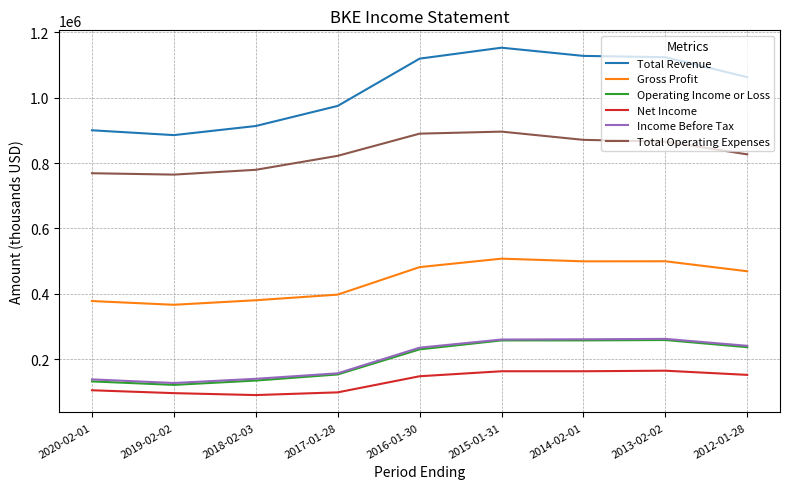

At which label does Gross Profit reach its minimum?

2019-02-02